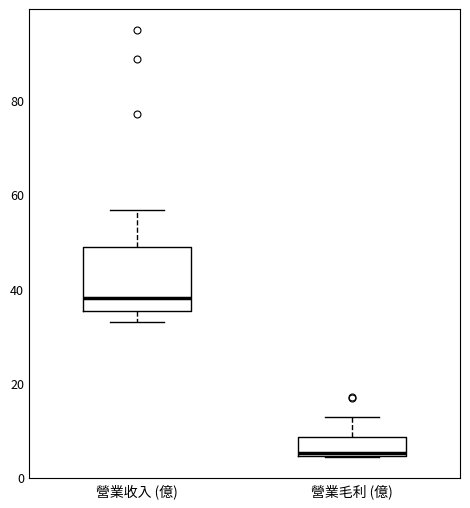

Which box's median line is the lowest?

營業毛利 (億)